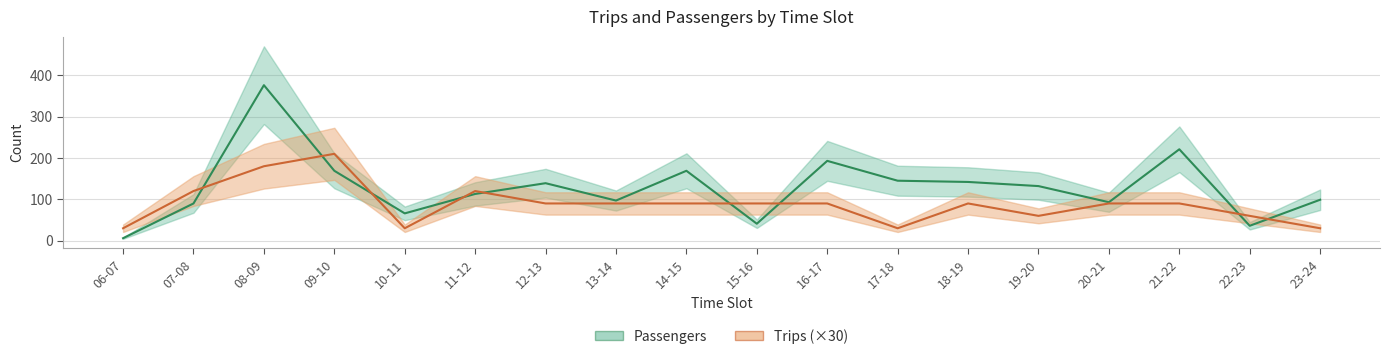

True or false: Trips (×30) has a value of 119 at 16-17.

False